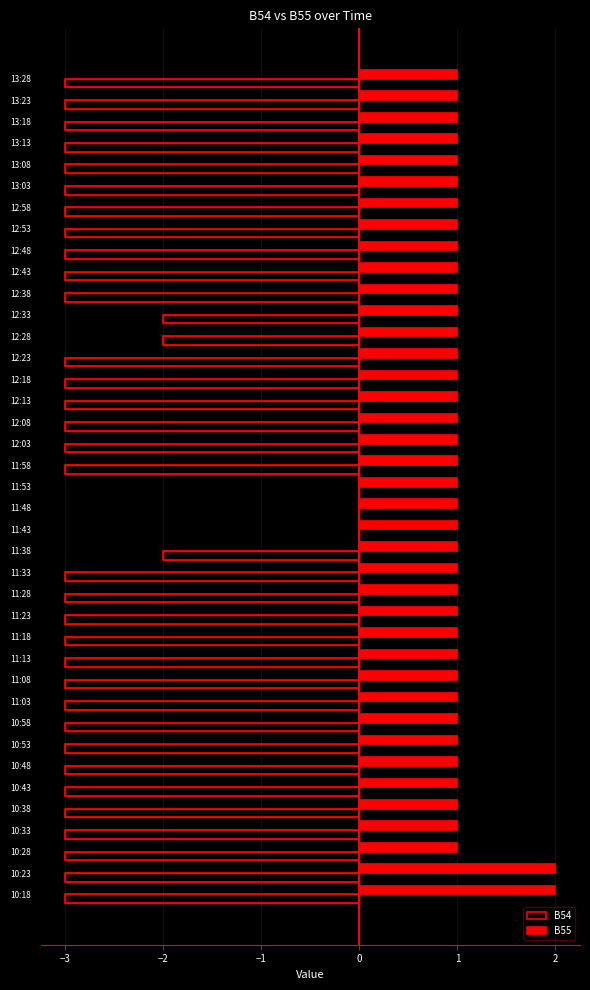

Read the B54 value at 12:28.

-2